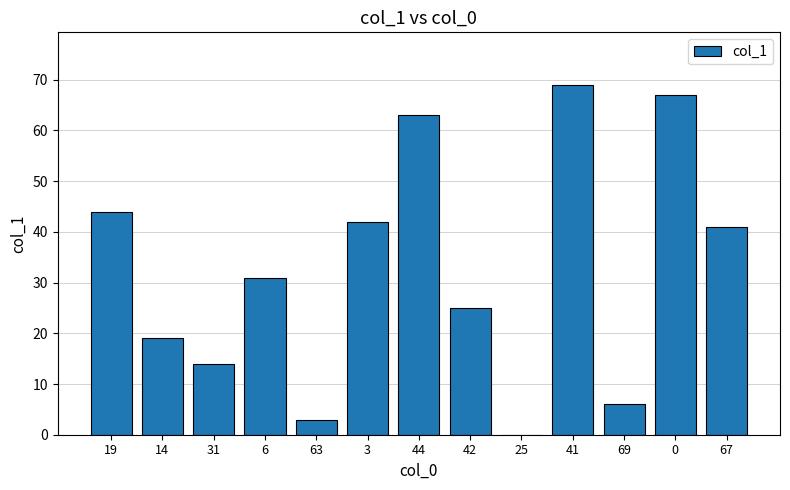

Reading left to right, list all the values displayed in this chart.

19=44	14=19	31=14	6=31	63=3	3=42	44=63	42=25	25=0	41=69	69=6	0=67	67=41